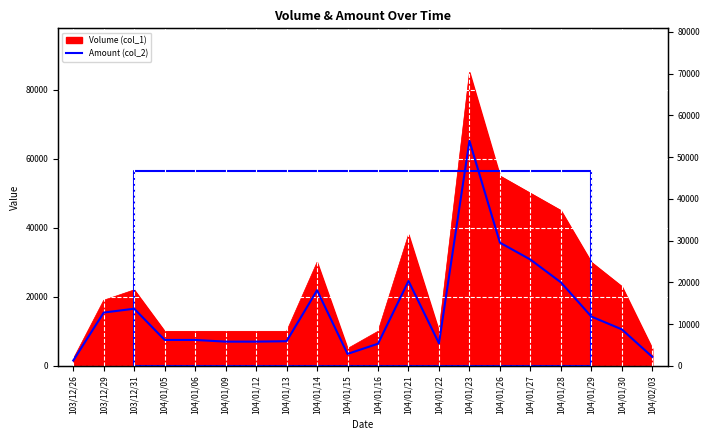

The value at 104/01/28 is 20000. True or false?

True